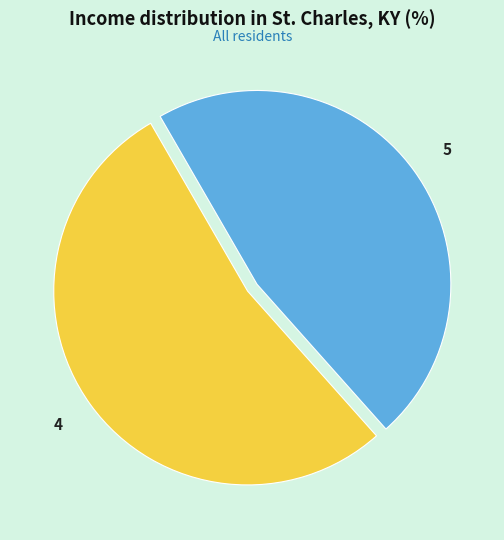

Is it true that 4 is 42% of the pie?

False